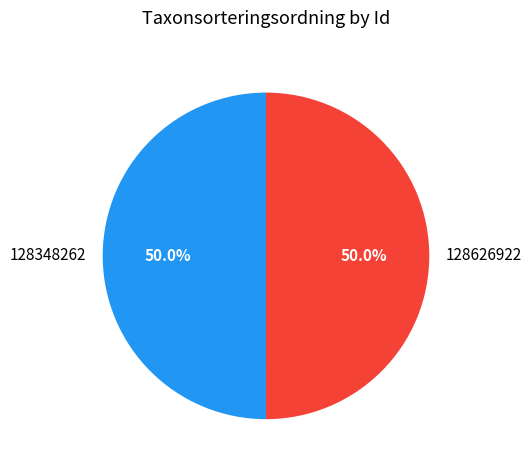

True or false: 128626922 accounts for 44% of the total.

False